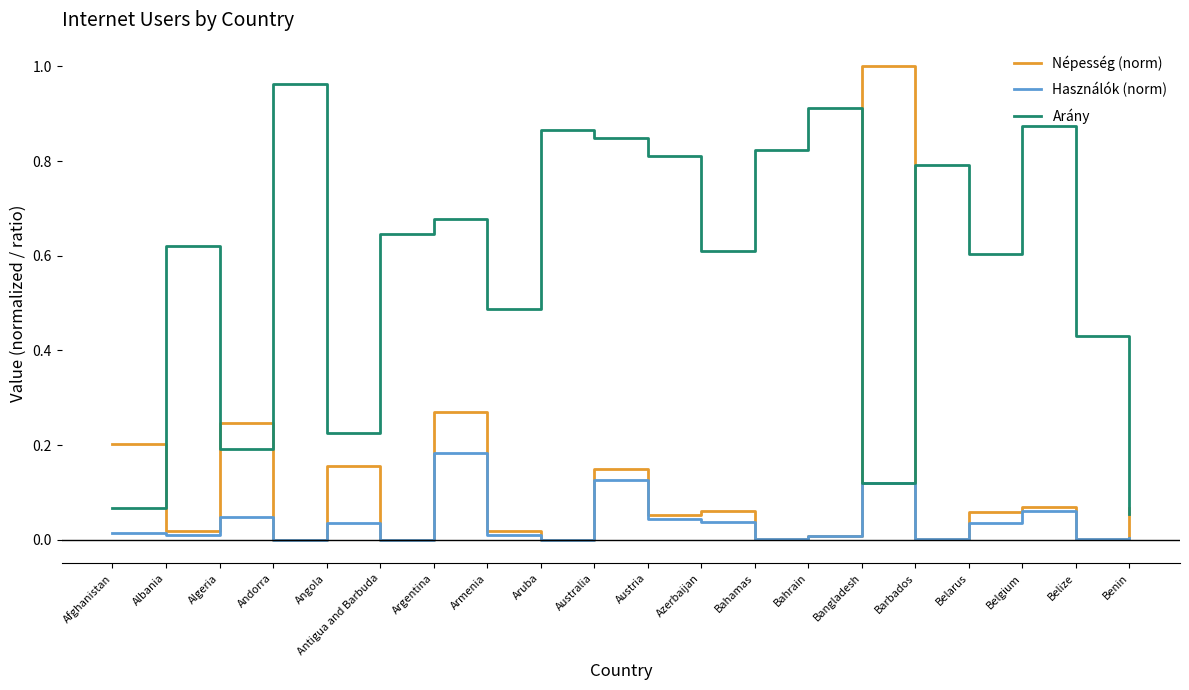

Which series has the widest spread of values?

Népesség (norm)